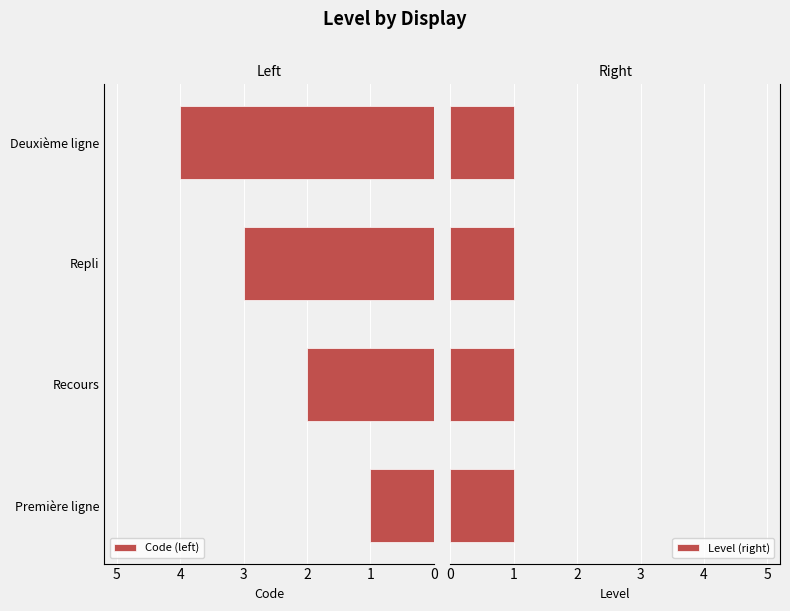

What is the sum of the Code (left) values at Deuxième ligne and Recours?

6